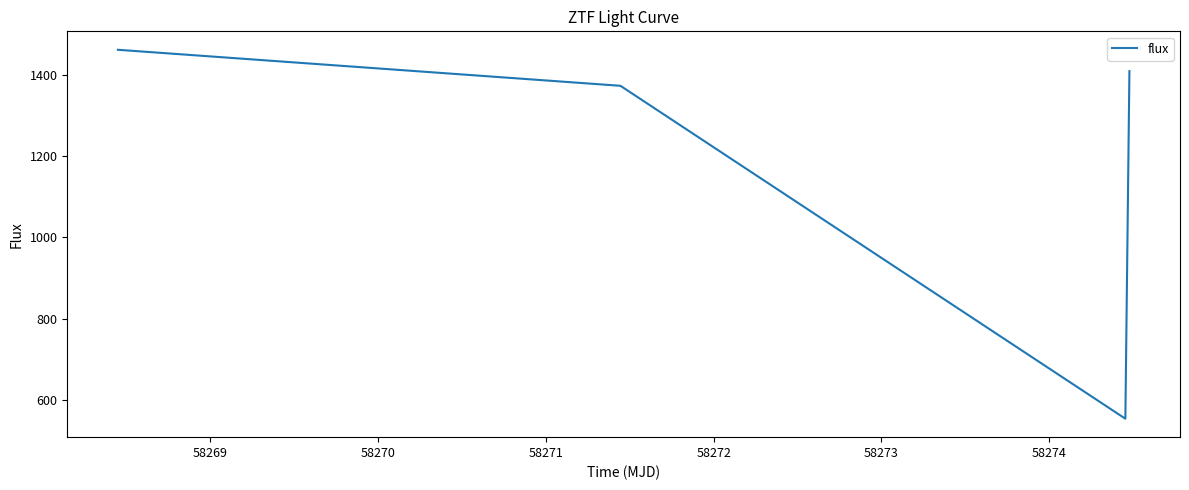

What is the smallest value displayed?

553.0